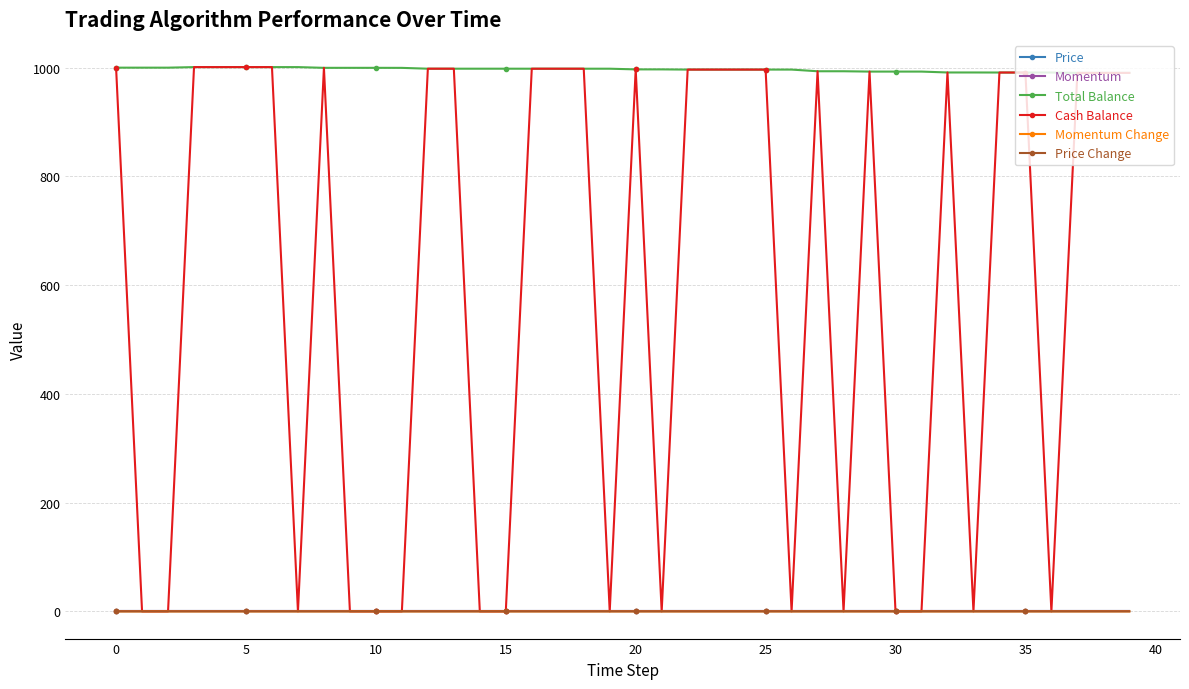

Is this an area chart (filled region under the line)?

No